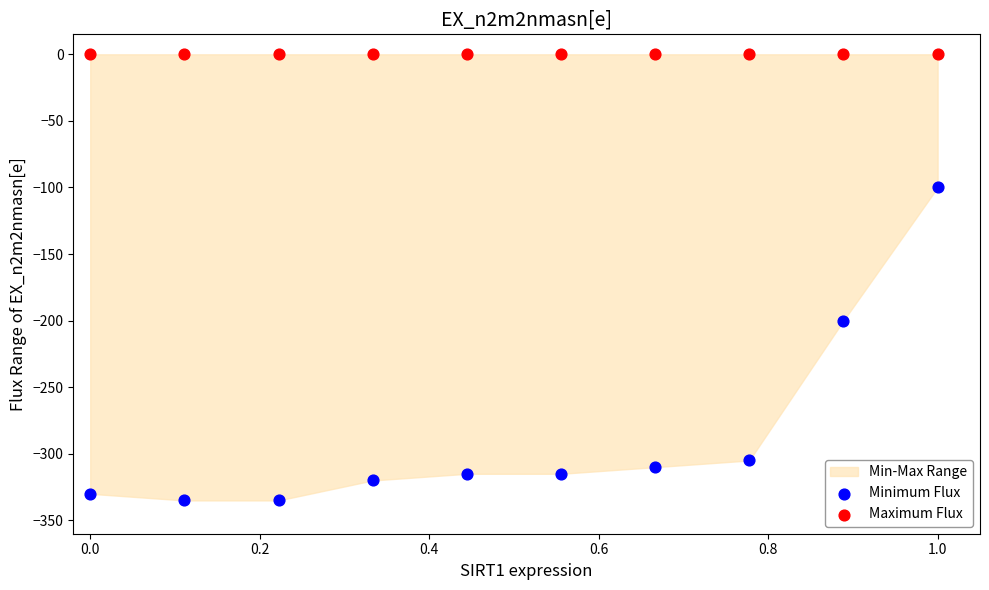

Which series contains the lowest Y value?

Minimum Flux